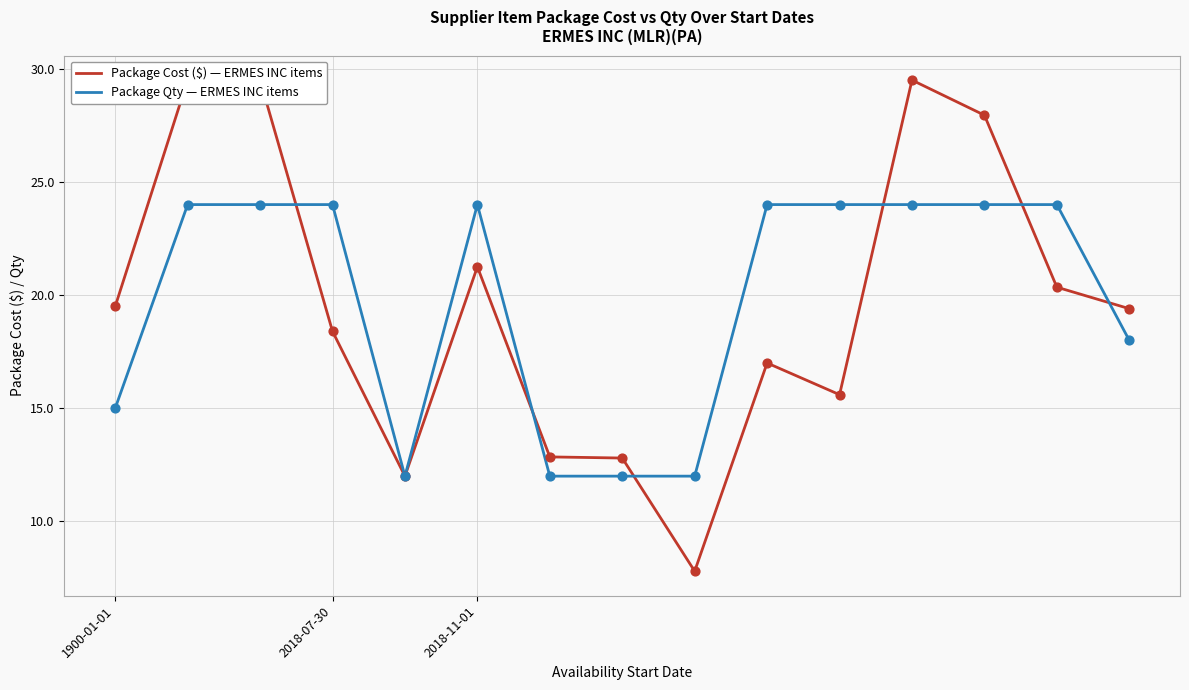

True or false: Package Qty — ERMES INC items has a value of 10 at 1900-01-01.

False